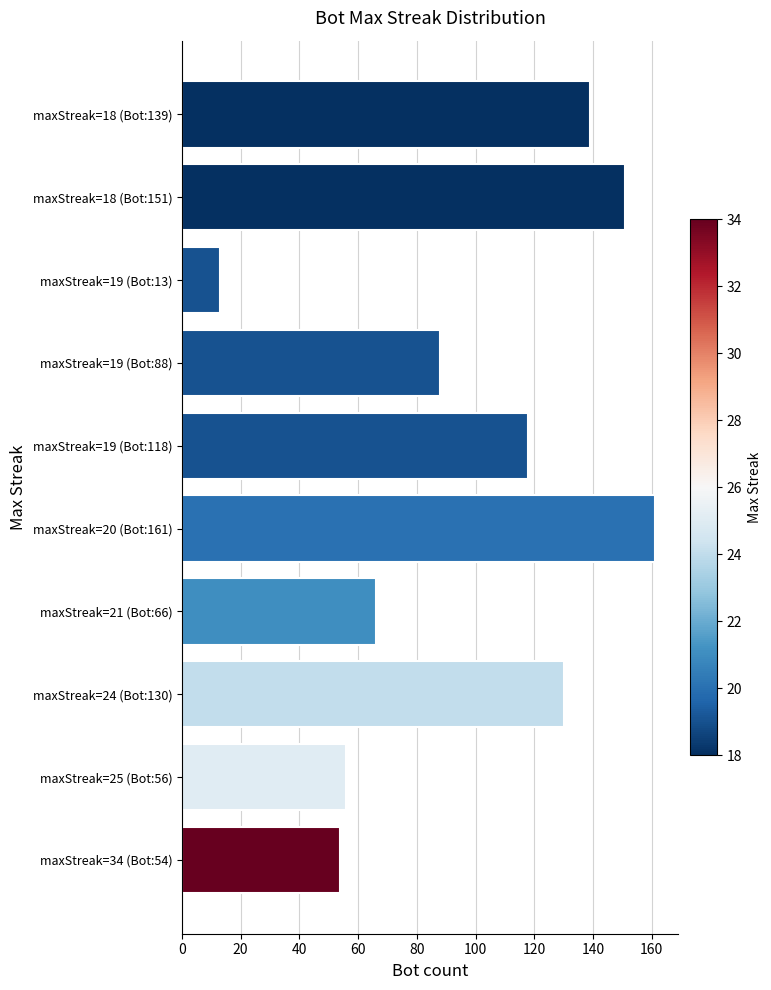

What is the difference between the second highest and second lowest values?

97